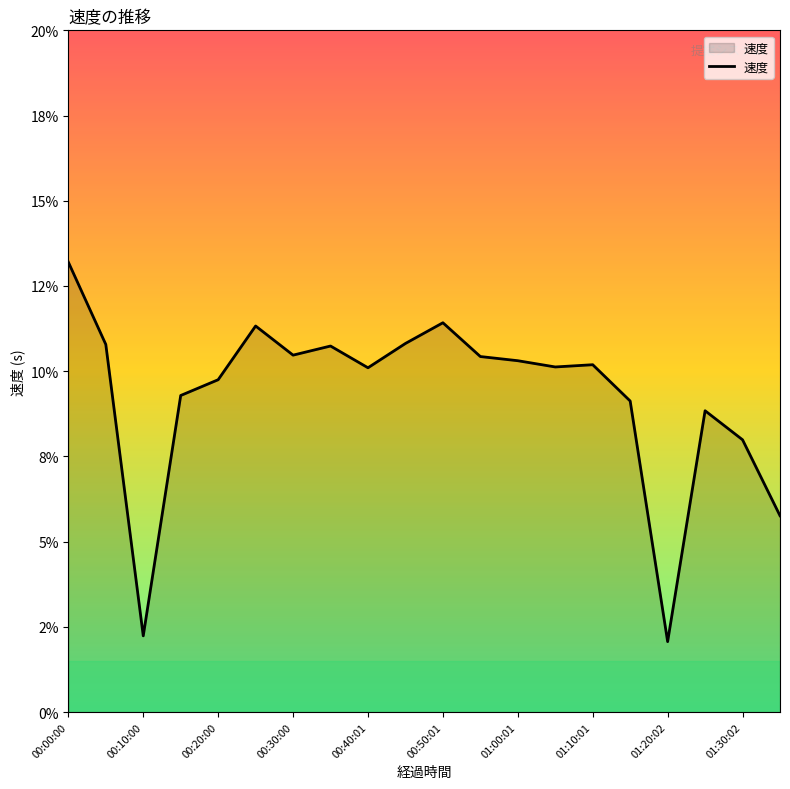

Which label corresponds to the largest value in the chart?

00:00:00